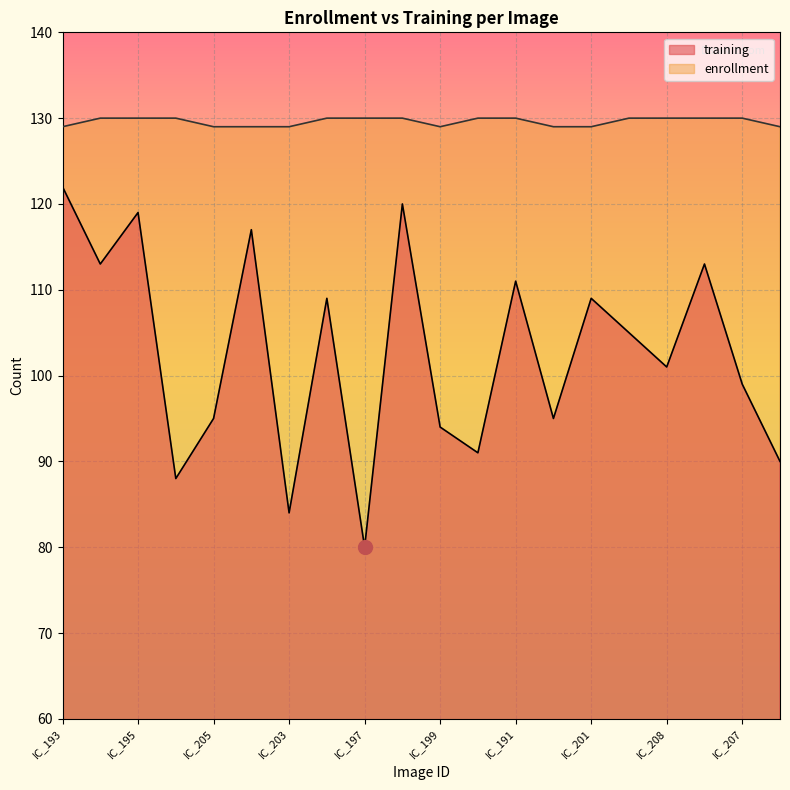

What is the sum of all training values?

2055